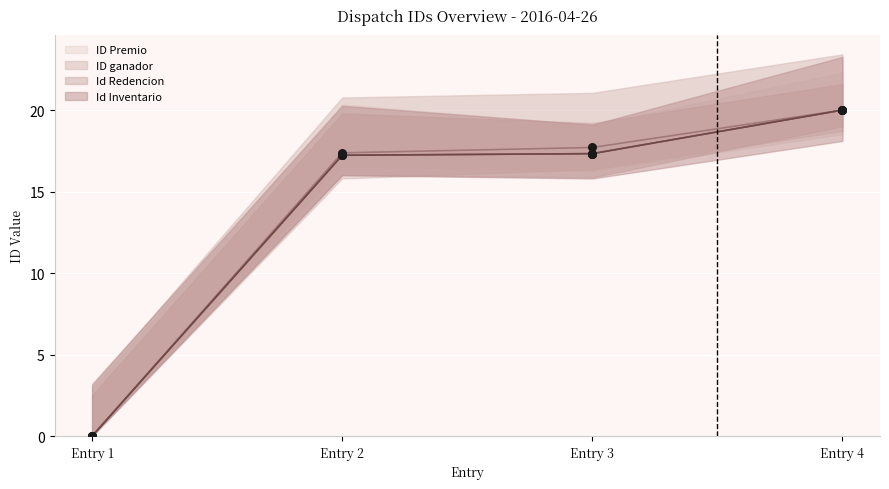

Which series contains the highest Y value?

ID Premio